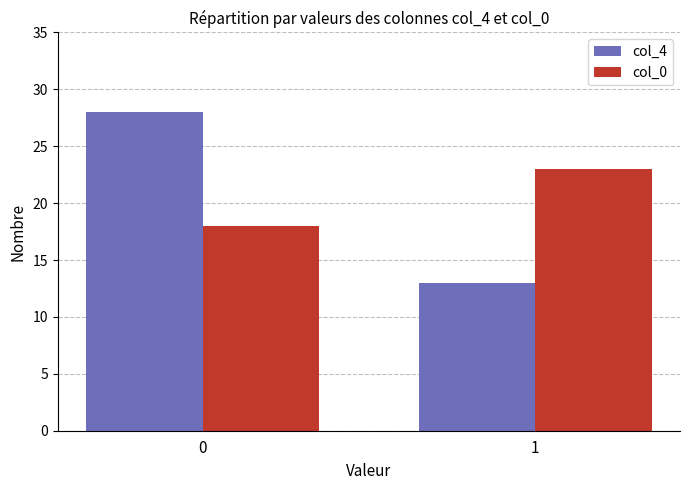

The col_0 series shows 37 at 1. True or false?

False